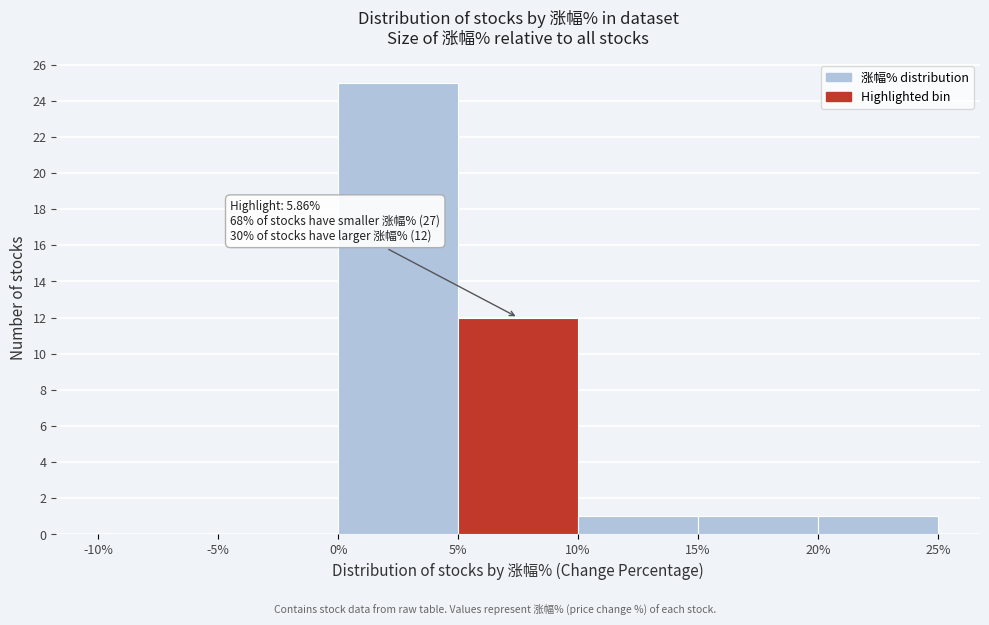

Which range on the x-axis has the tallest bar?

0% to 5%